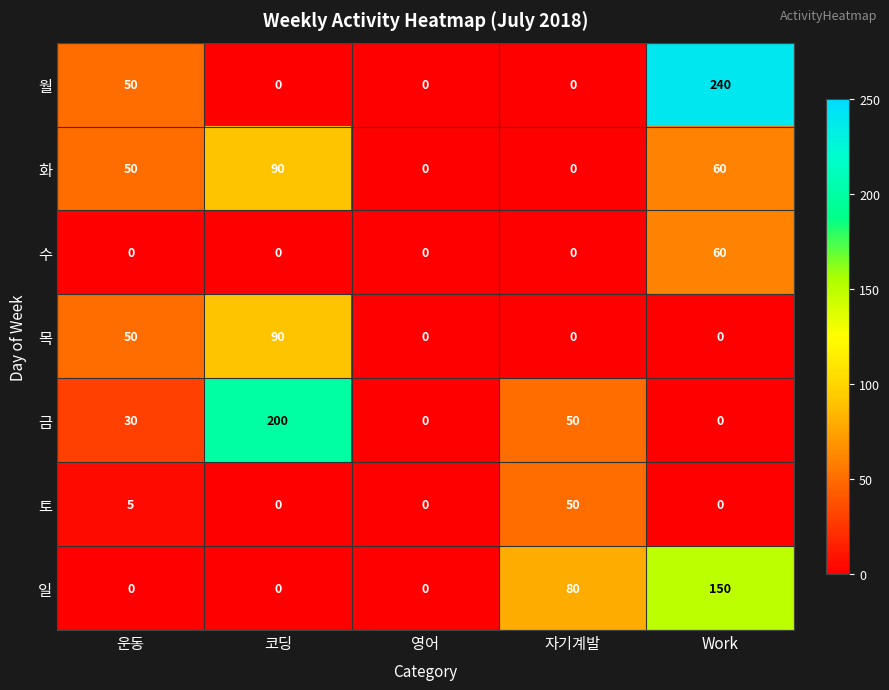

How many data points does each series have?

5